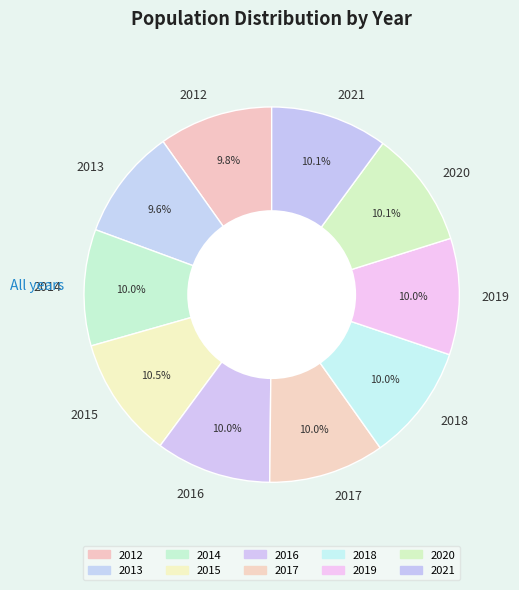

What percentage is NOT represented by 2017?

90.0%